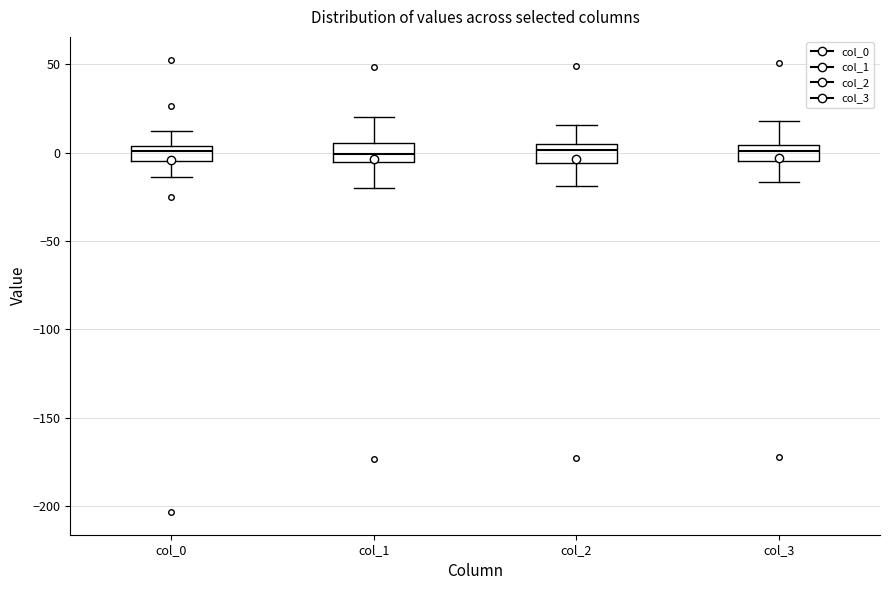

Reading left to right, transcribe this box plot: for each box, give where its median line is, the range the box spans, and where its two whiskers end, as read against the y-axis. The values are not printed on the chart, so give them approximately, as read against the axis.

col_0: median 0, box -5 to 5, whiskers -15 to 10
col_1: median 0, box -5 to 5, whiskers -20 to 20
col_2: median 0, box -5 to 5, whiskers -20 to 15
col_3: median 0, box -5 to 5, whiskers -15 to 20